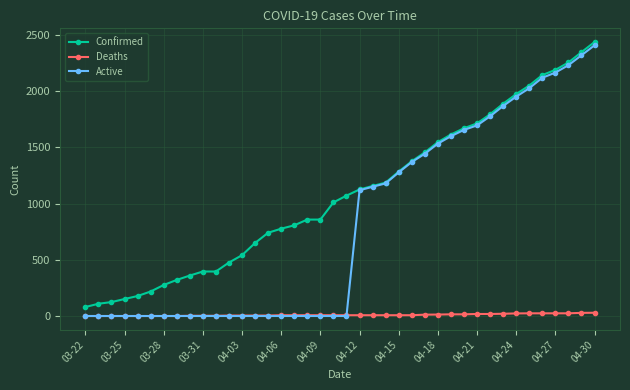

At how many categories does at least one series exceed 497?

28